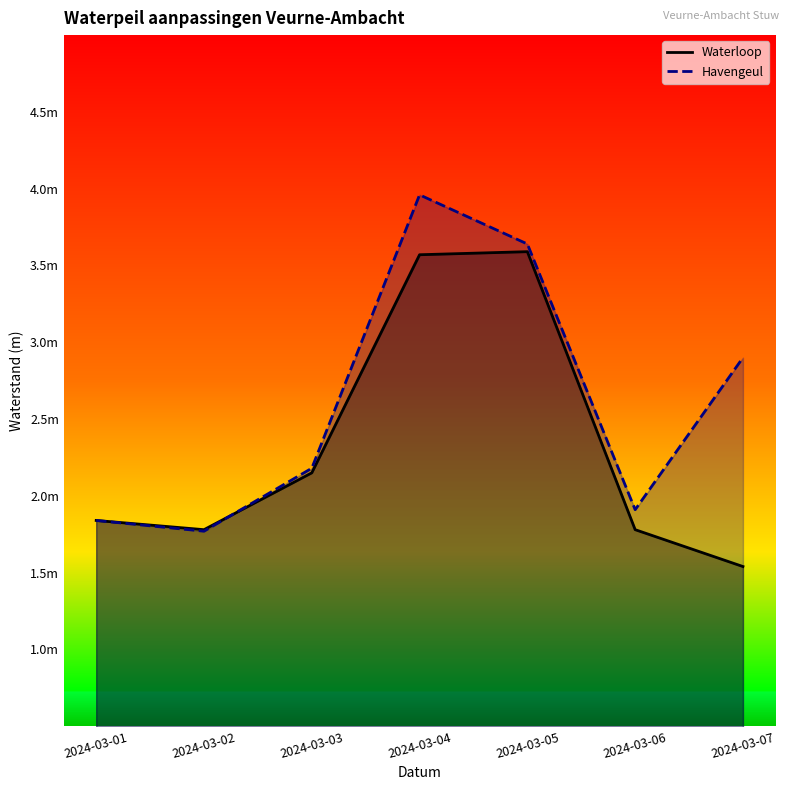

True or false: Havengeul and Waterloop intersect in this chart.

True